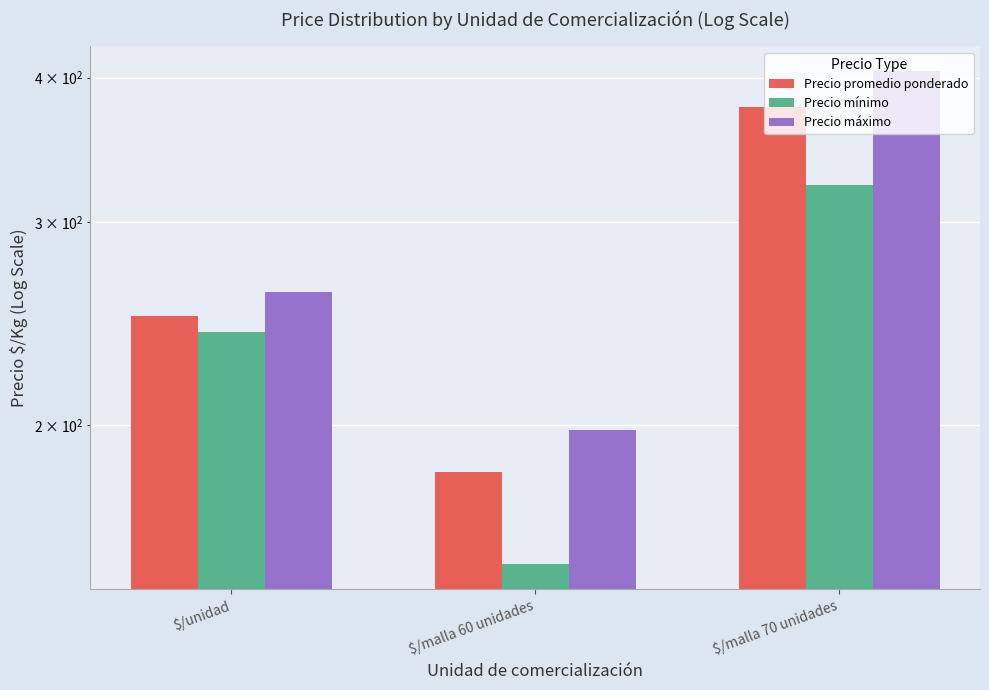

What is the value of the Precio promedio ponderado bar at the 2nd from the left?

182.3